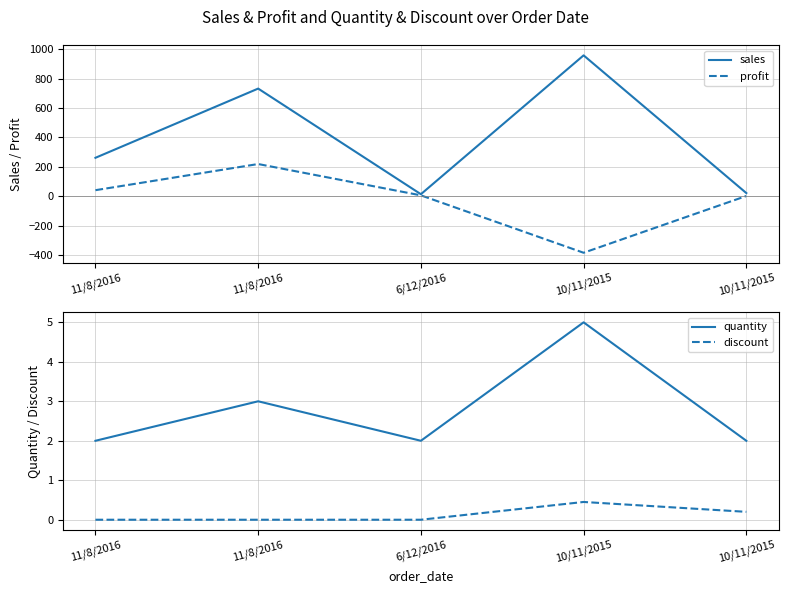

What is the difference between the maximum and second lowest values in the sales series?

935.2